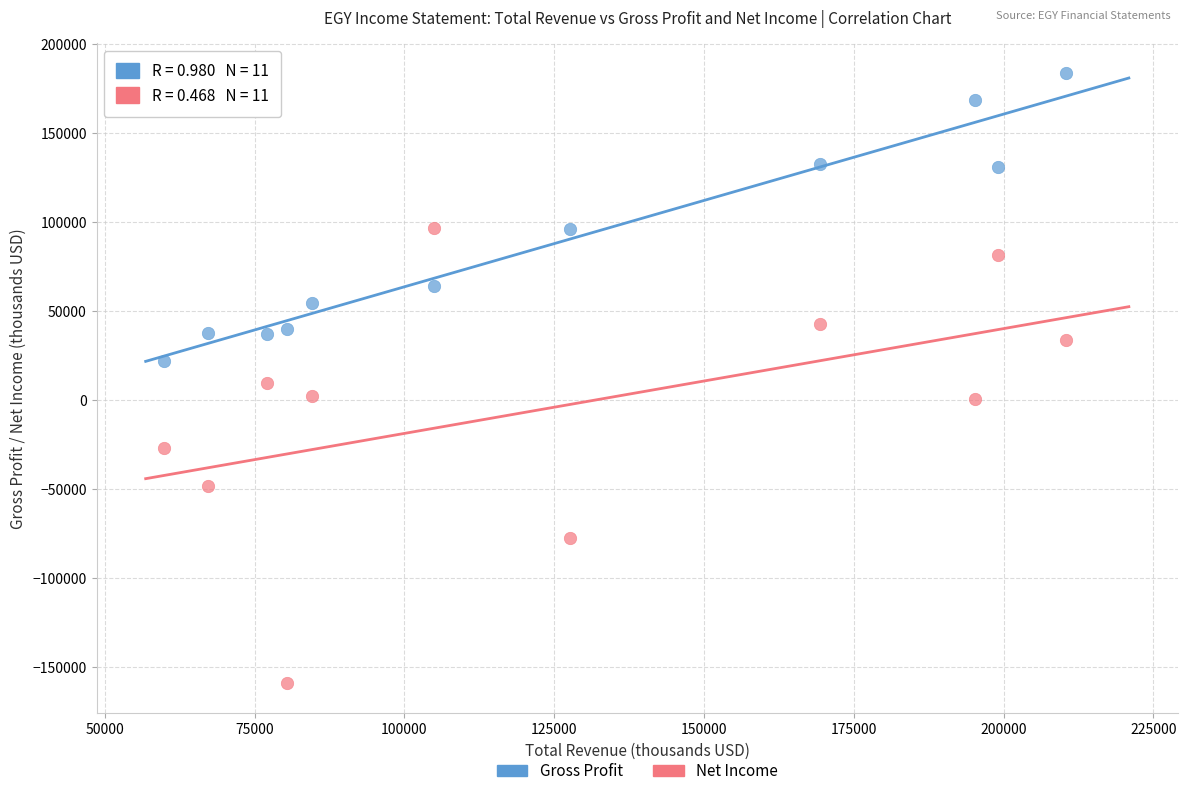

Which series reaches the minimum Y coordinate?

Net Income